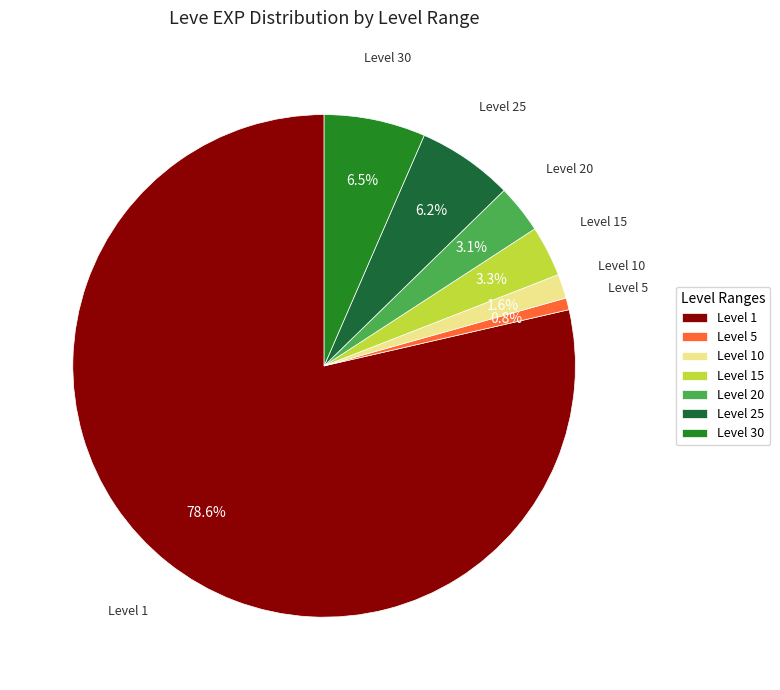

Which has a higher value, Level 1 or Level 20?

Level 1